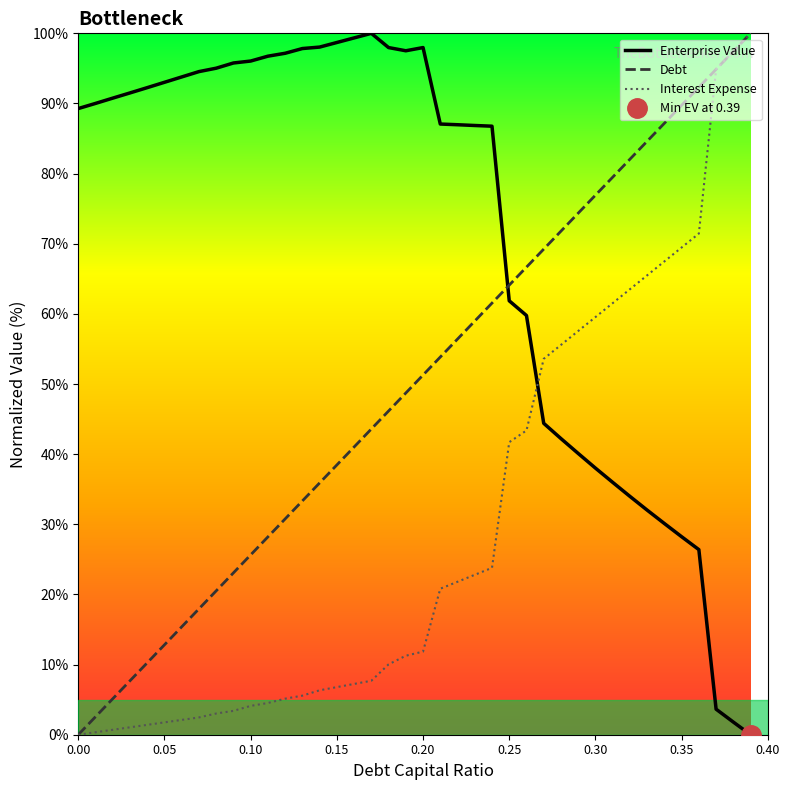

How many values in the Enterprise Value series exceed 90?

20